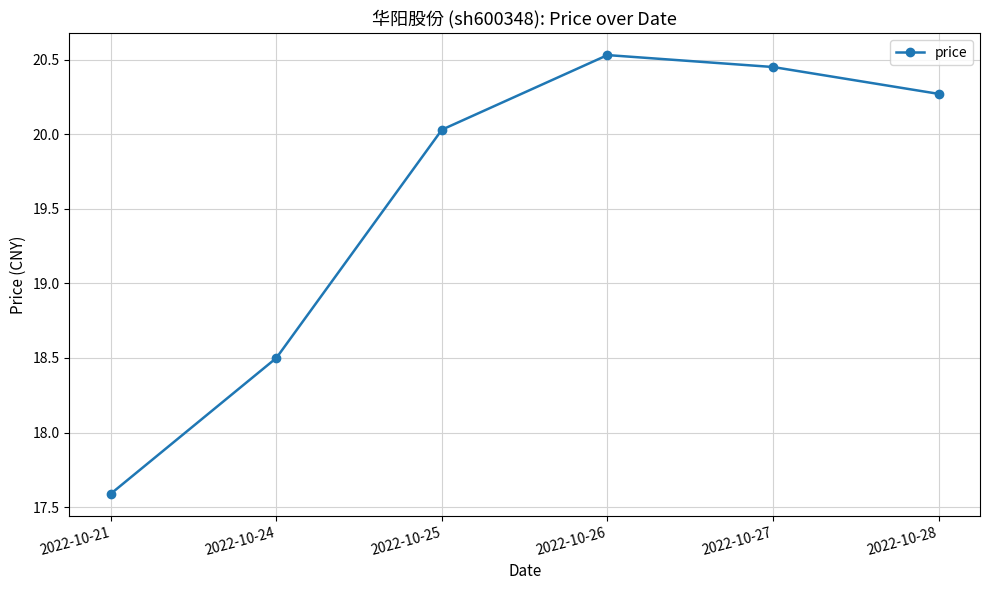

Rank the categories by value from highest to lowest.

2022-10-26, 2022-10-27, 2022-10-28, 2022-10-25, 2022-10-24, 2022-10-21